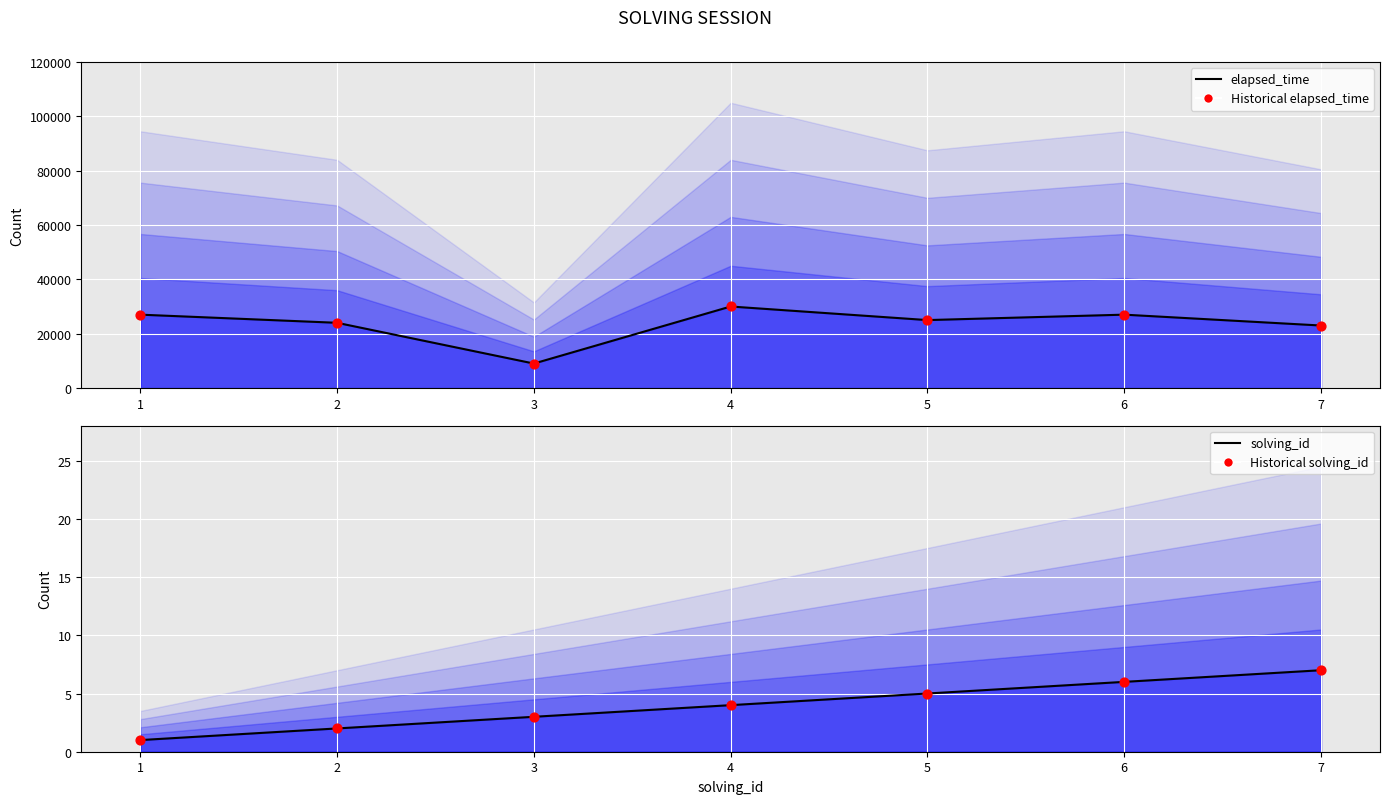

Which series reaches the minimum Y coordinate?

solving_id